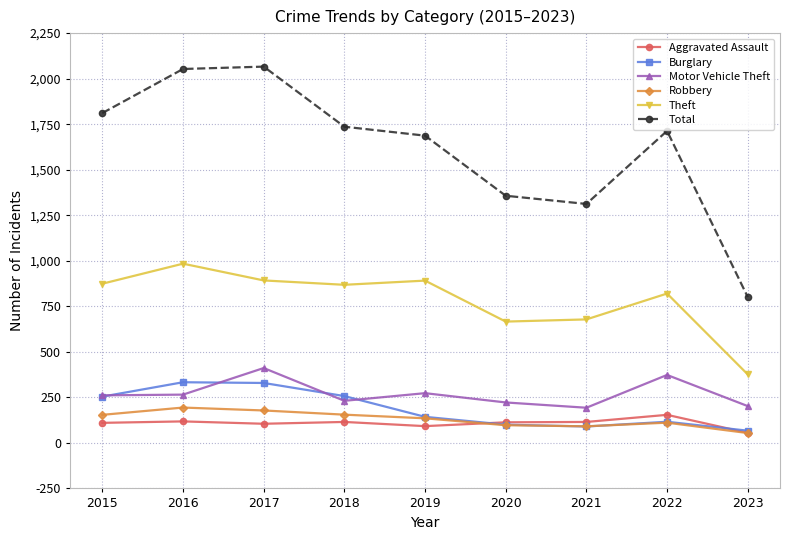

What is the maximum value for Burglary?

333